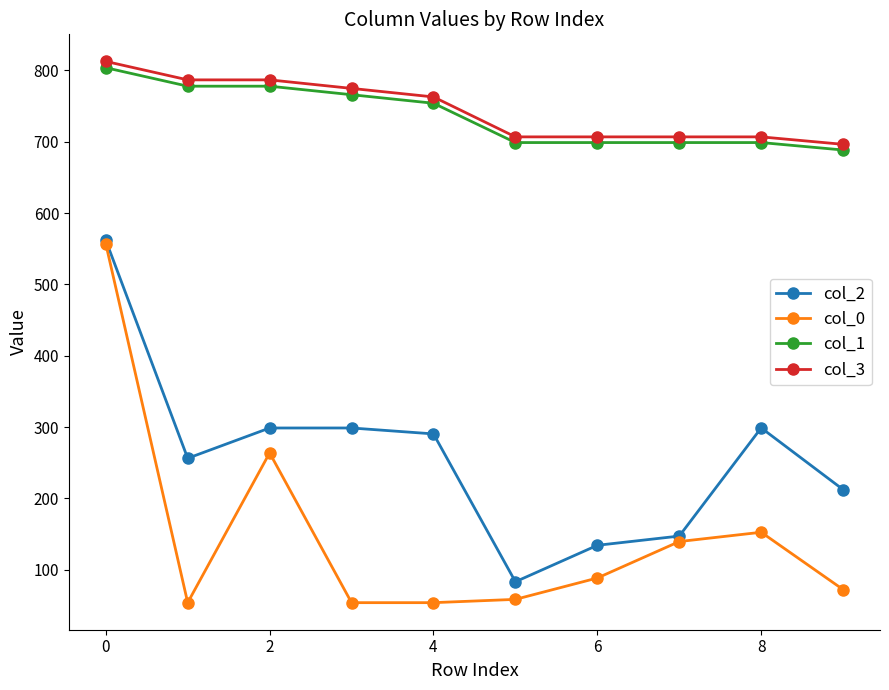

What are all the series names shown in the legend?

col_2, col_0, col_1, col_3